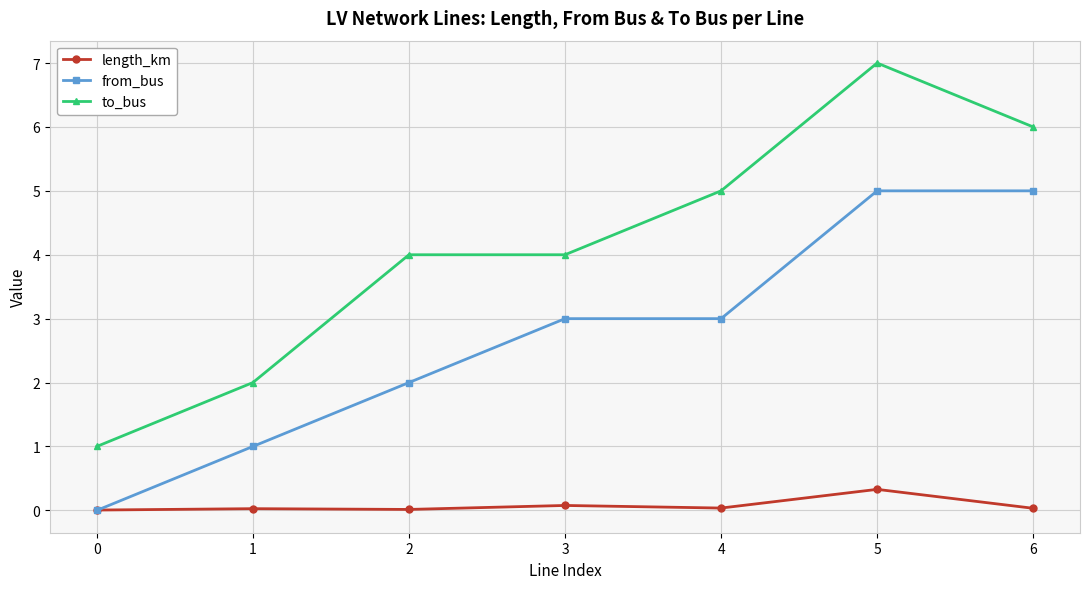

What is the greatest value displayed?

7.0